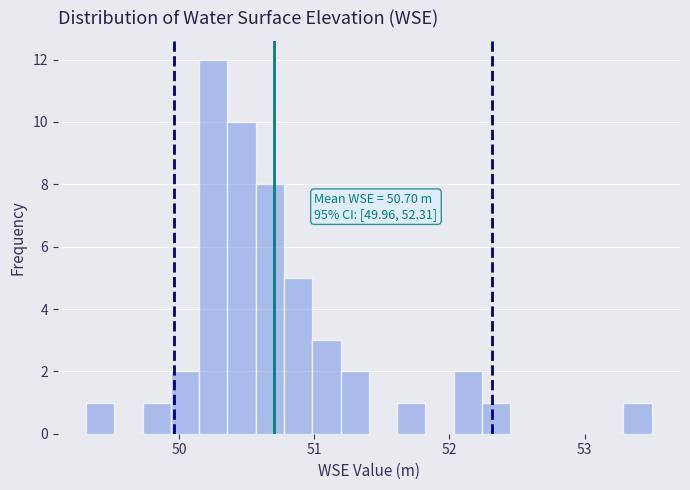

Around what value on the x-axis is the tallest bar? Give the approximate position of its centre, as read against the axis.

50.3